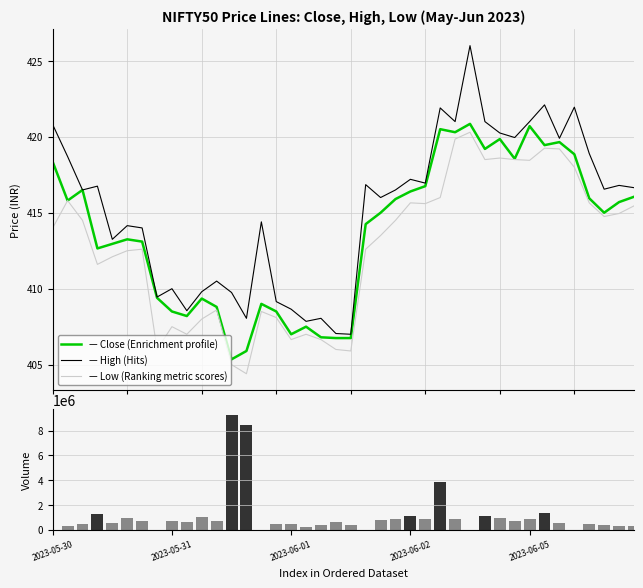

What is the difference between the Volume values at 29 and 25?

292155.0